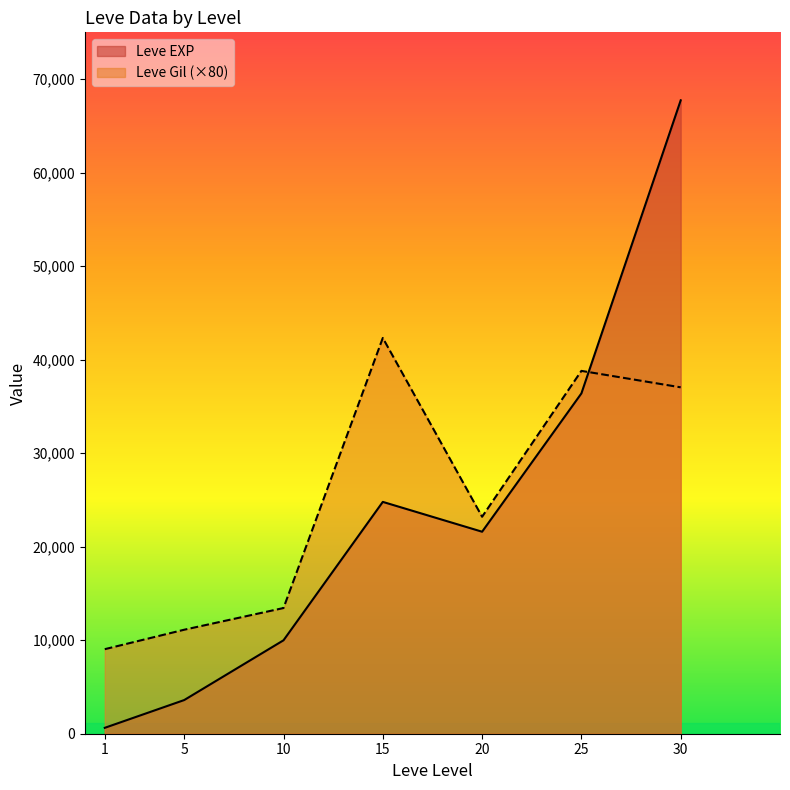

At how many categories does at least one series exceed 809?

7